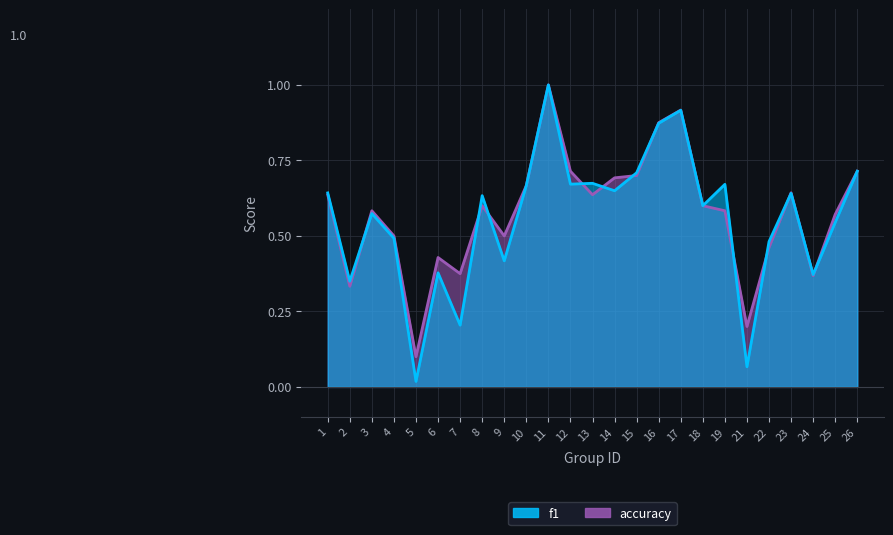

What is the difference between the maximum and minimum values in the accuracy series?

0.9